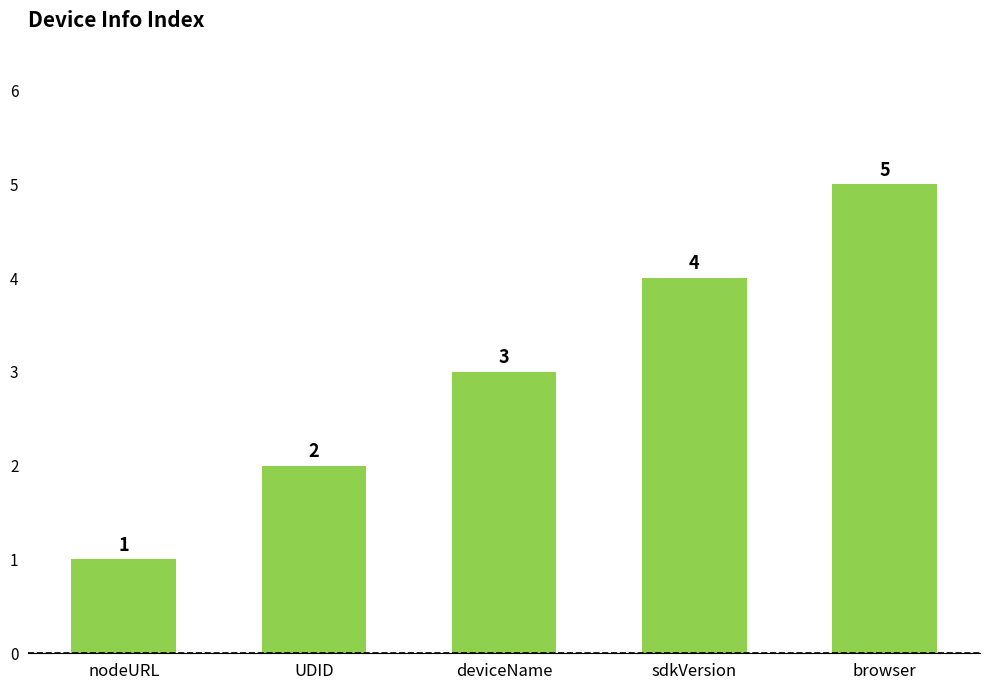

What position from the left is browser?

5